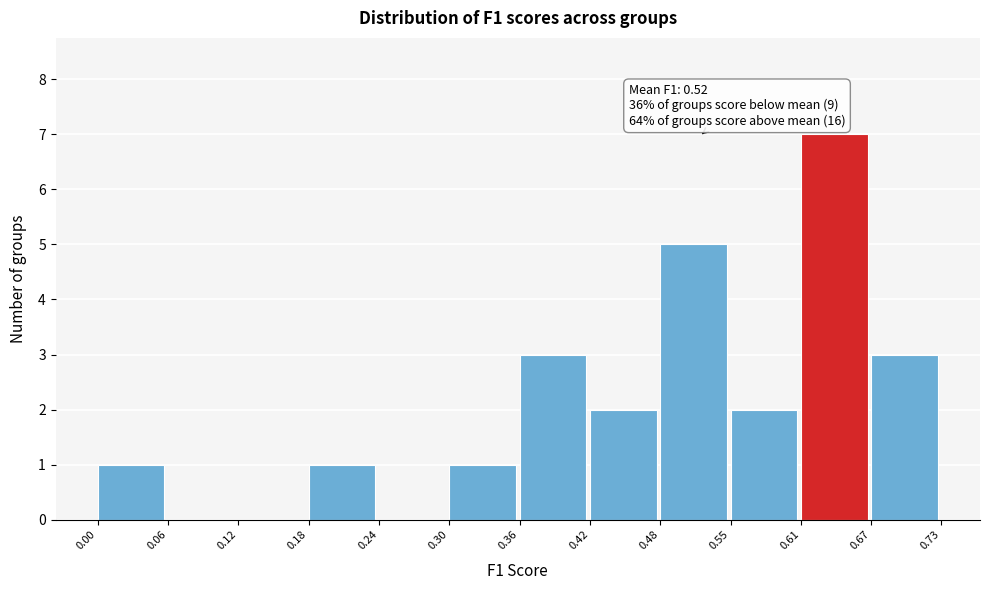

Over which range of the x-axis is the bar tallest?

0.61 to 0.67